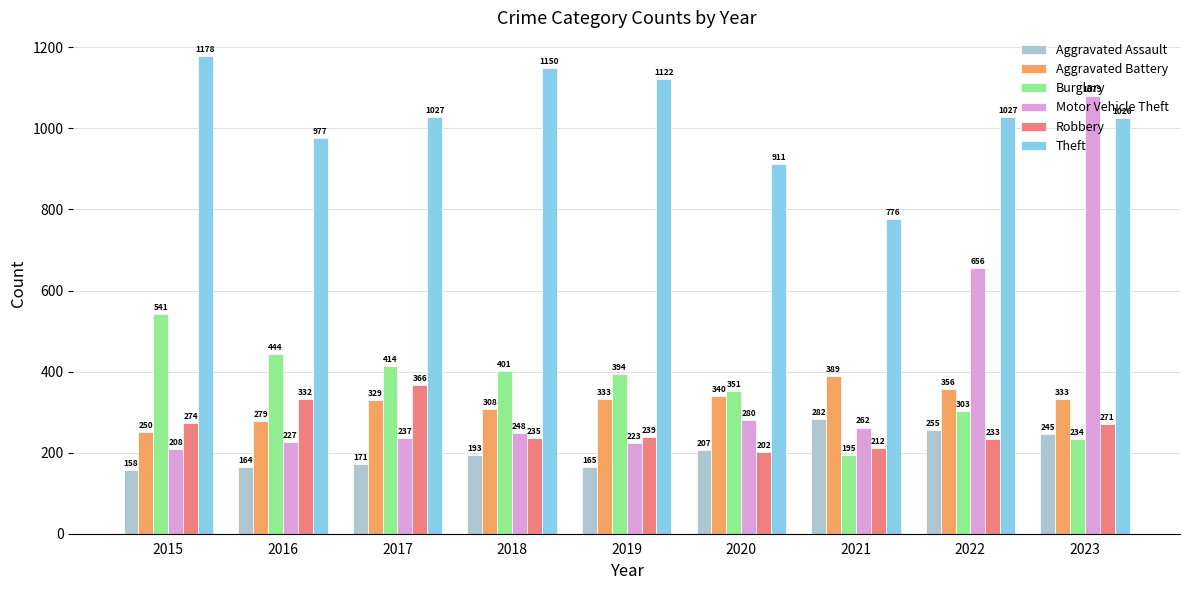

What is the average value of the Aggravated Assault series?

204